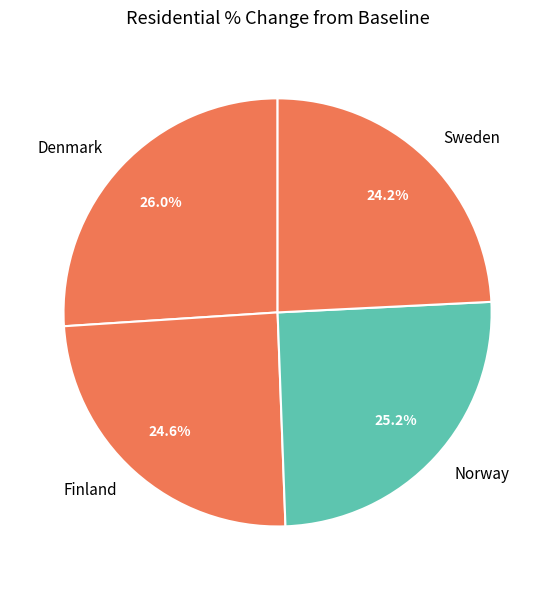

To the nearest percent, what percentage of the pie is Sweden?

24%